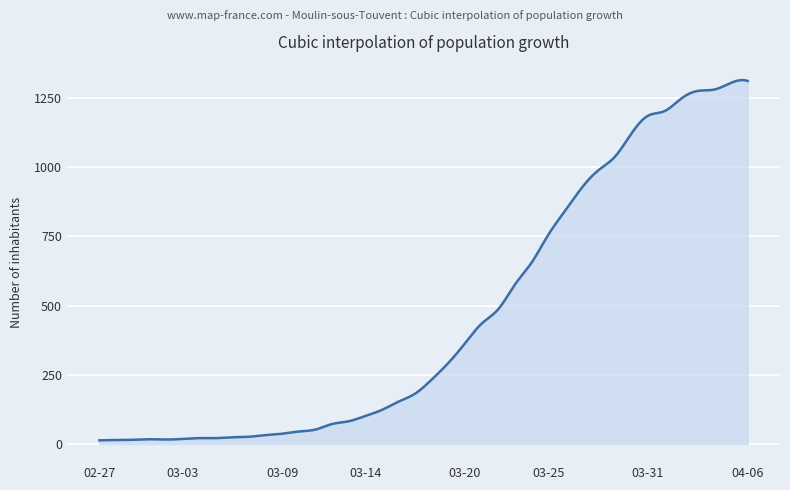

What is the greatest value displayed?

1315.2